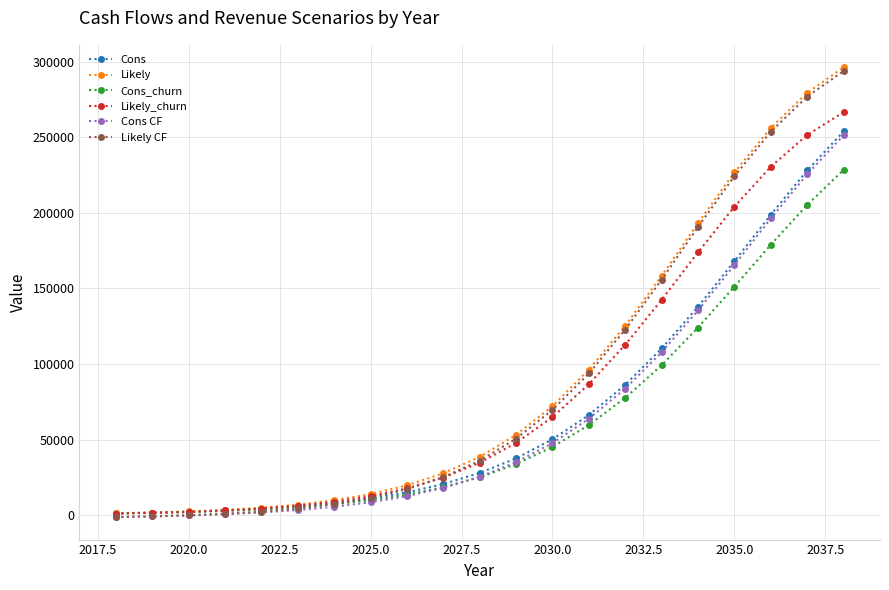

What is the value of the Cons point at the 7th from the left?

8112.0